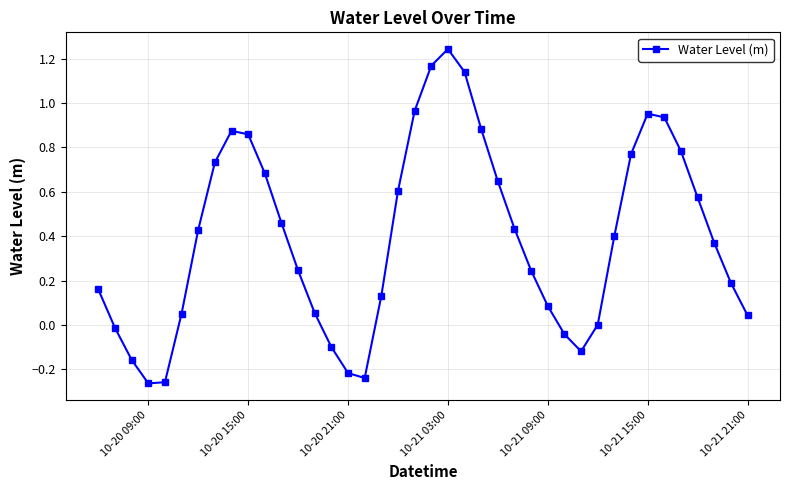

True or false: there are more than 1 points higher than both neighbors.

True